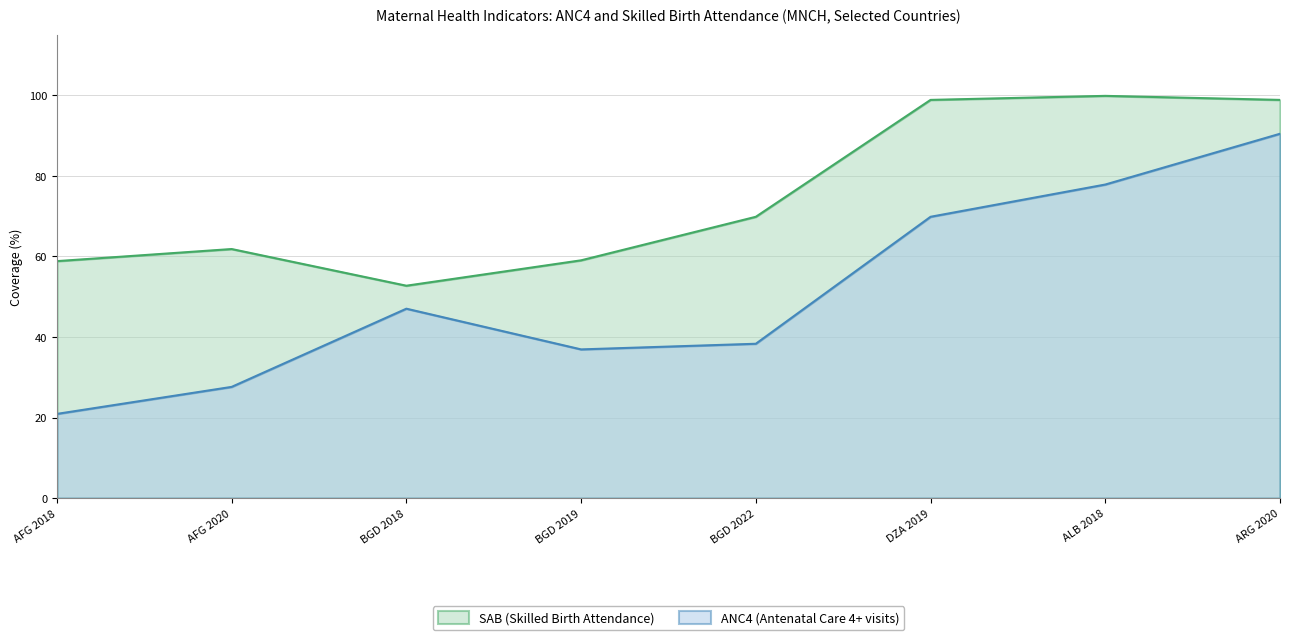

What is the difference between the maximum and minimum values in the SAB (Skilled Birth Attendance) series?

47.1